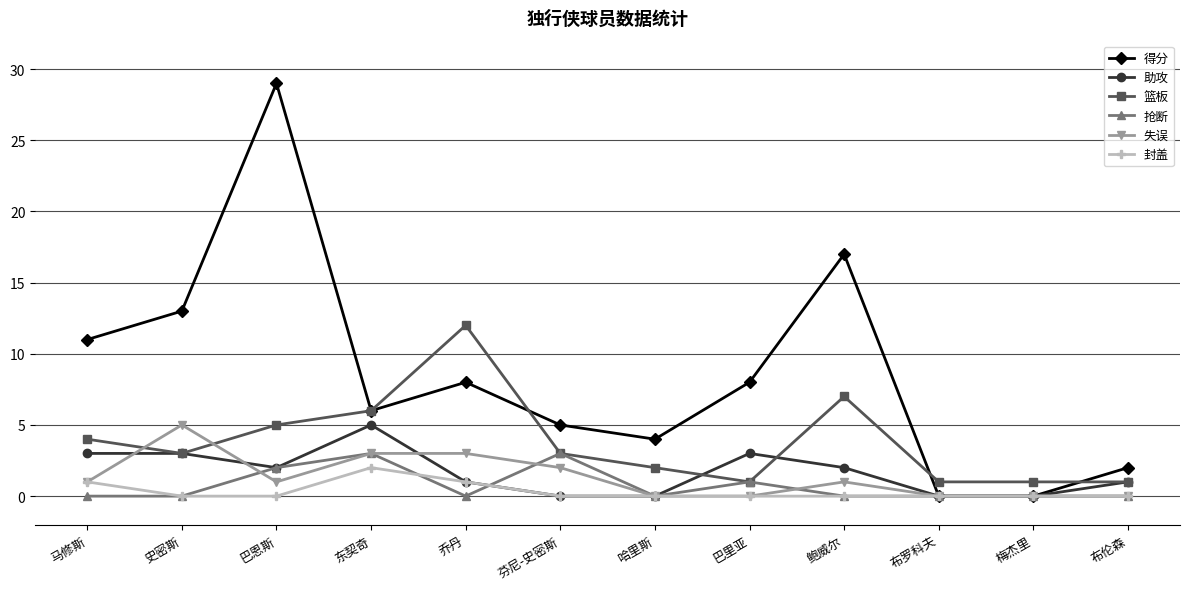

What is the total value across all series at 布伦森?

4